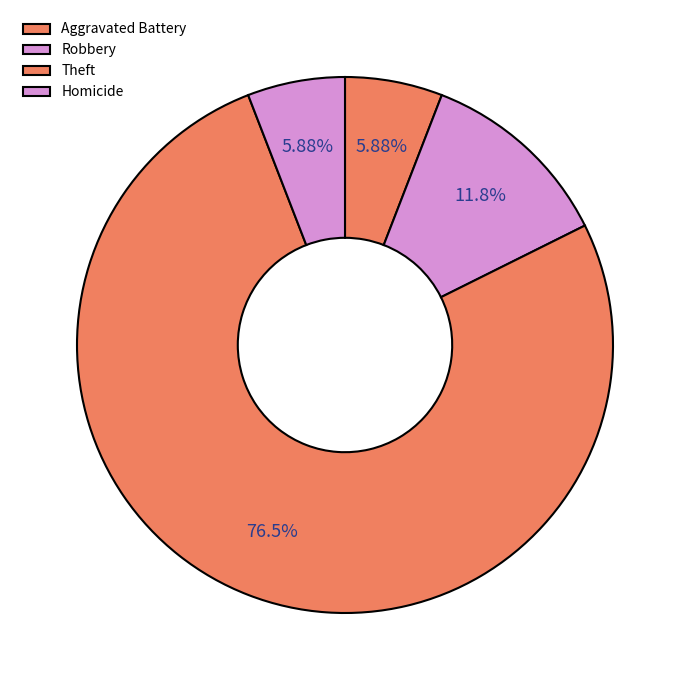

The Theft slice represents 85% of the pie. True or false?

False